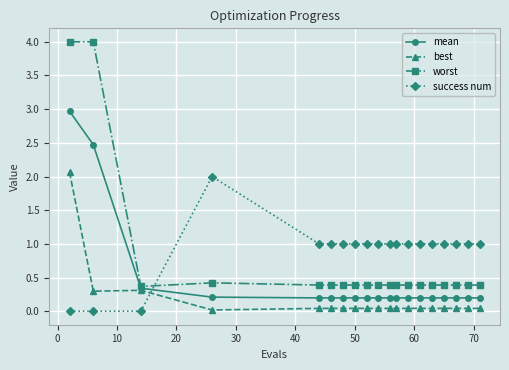

Rank the series by their average value, from lowest to highest.

best, mean, worst, success num